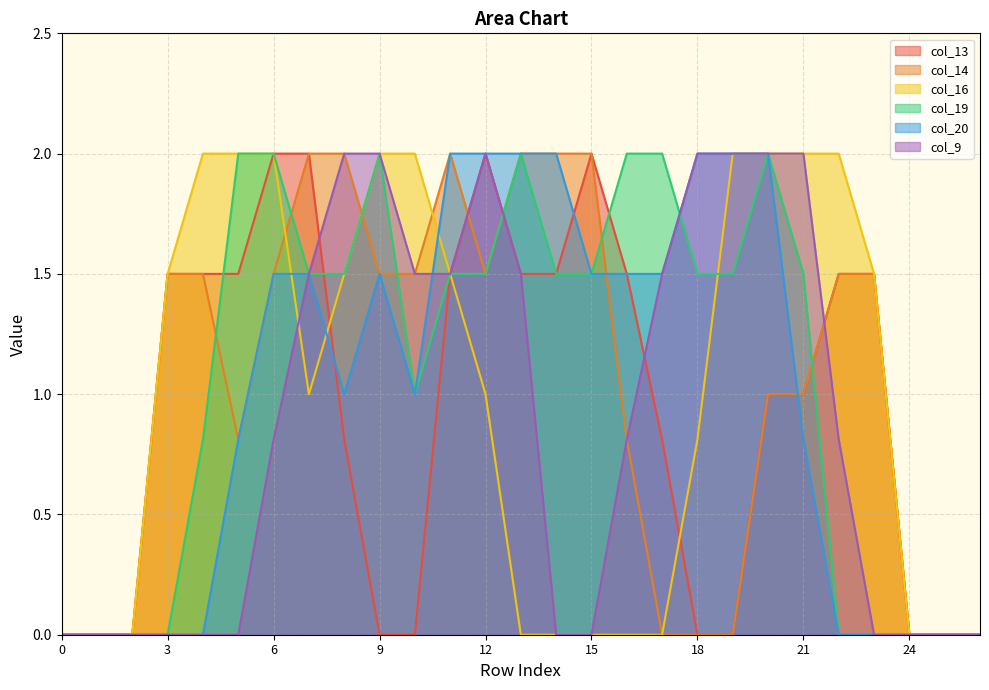

The value of col_9 at 20 is 2.0. True or false?

True